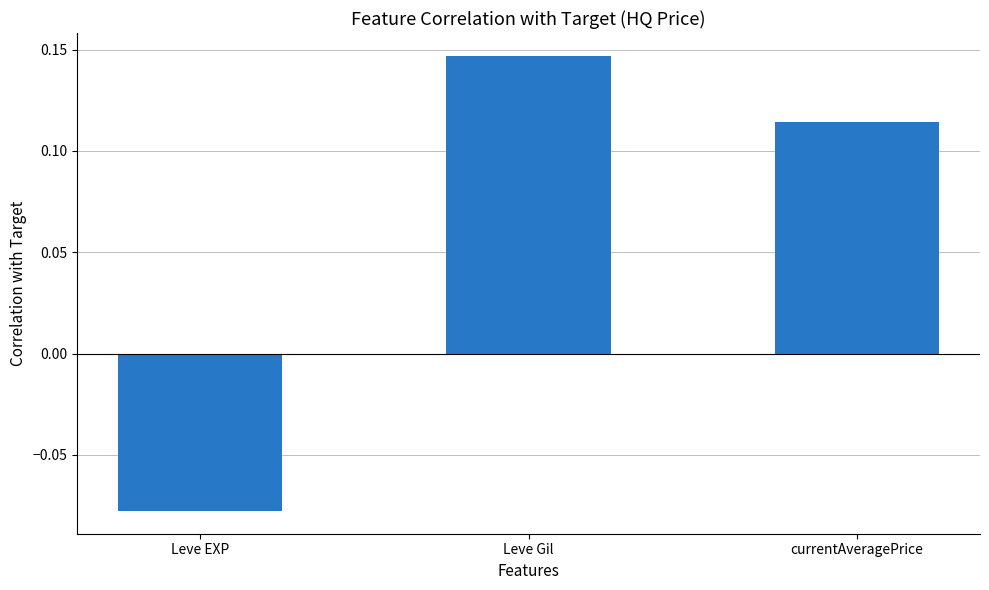

The chart shows a value of 0.2 at Leve Gil. True or false?

False